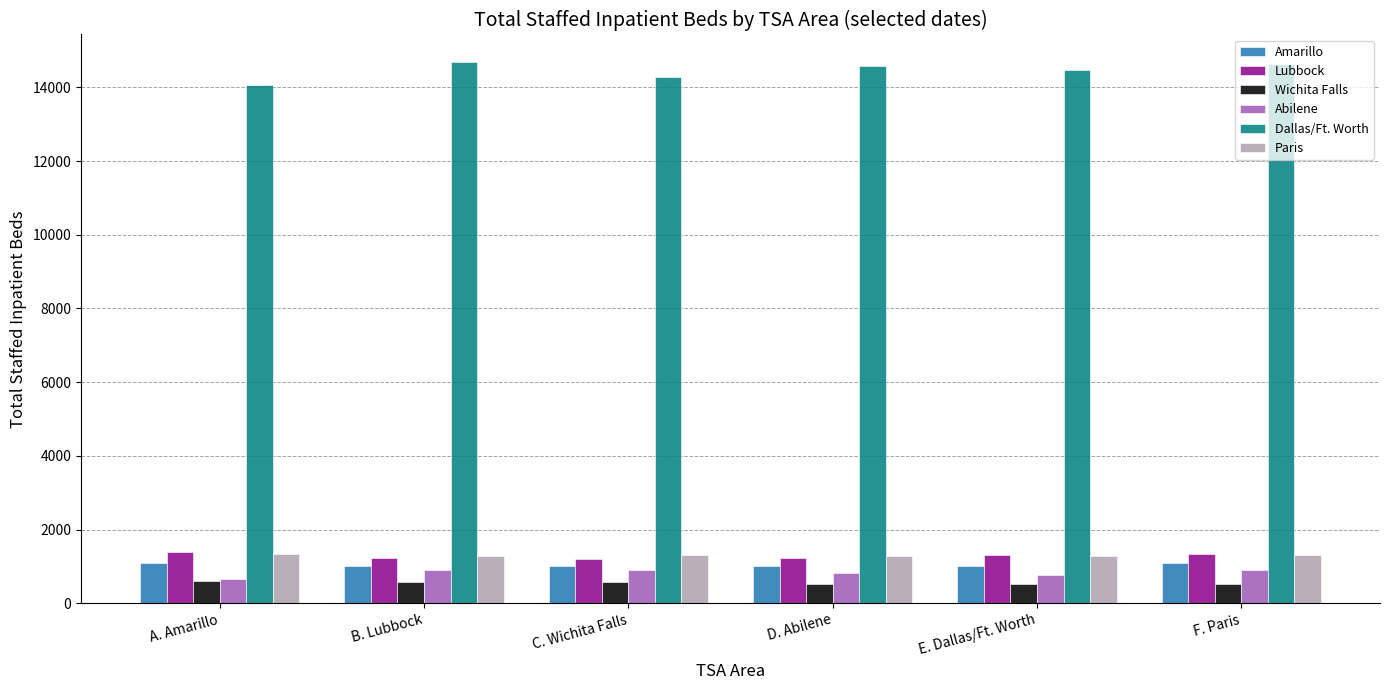

What is the maximum value shown in the chart?

14700